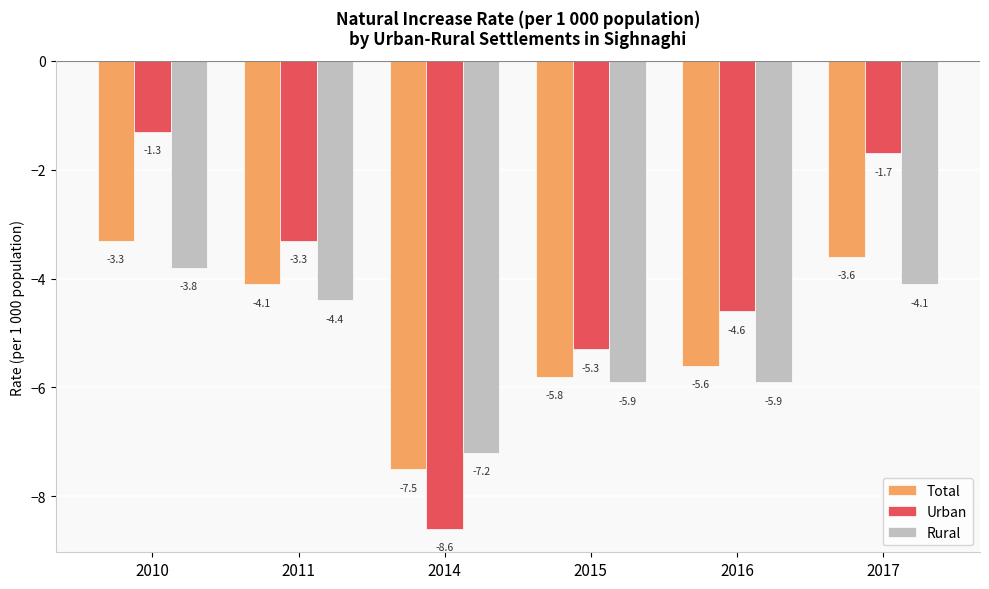

What is the minimum value shown in the chart?

-8.6